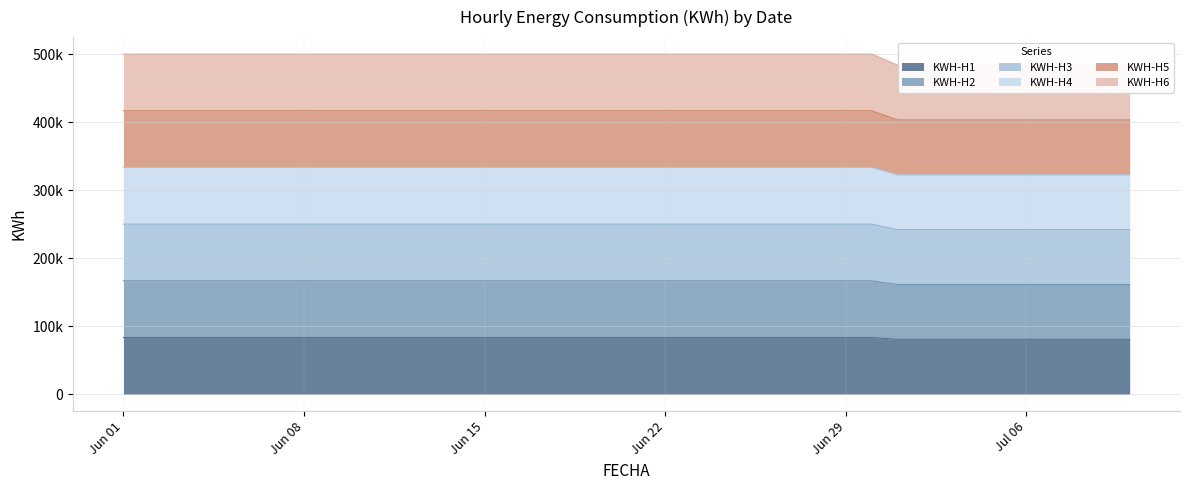

True or false: KWH-H2 and KWH-H3 cross at least once.

False